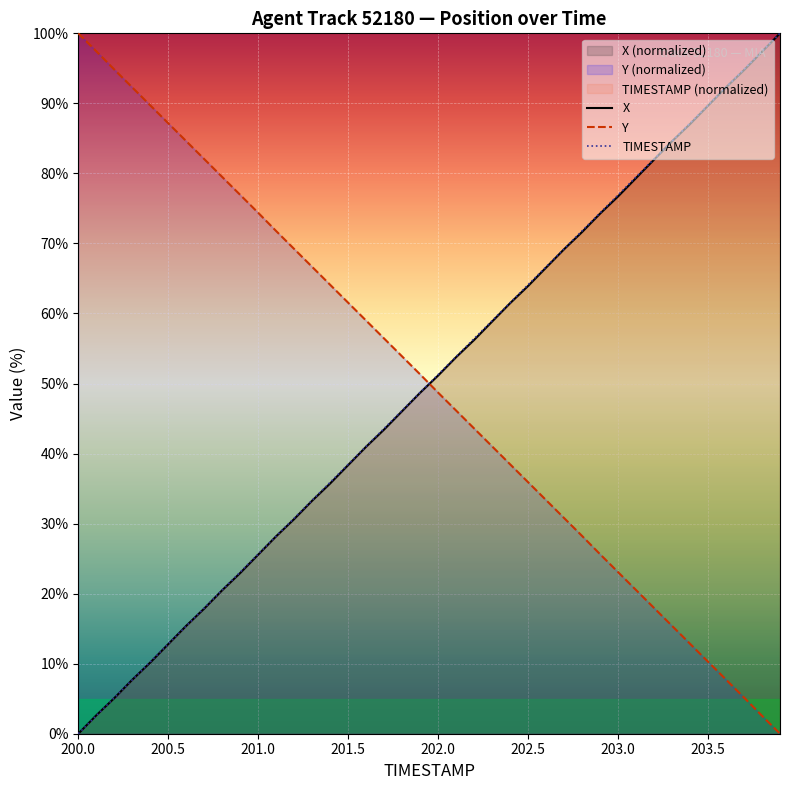

What is the maximum value for TIMESTAMP?

100.0